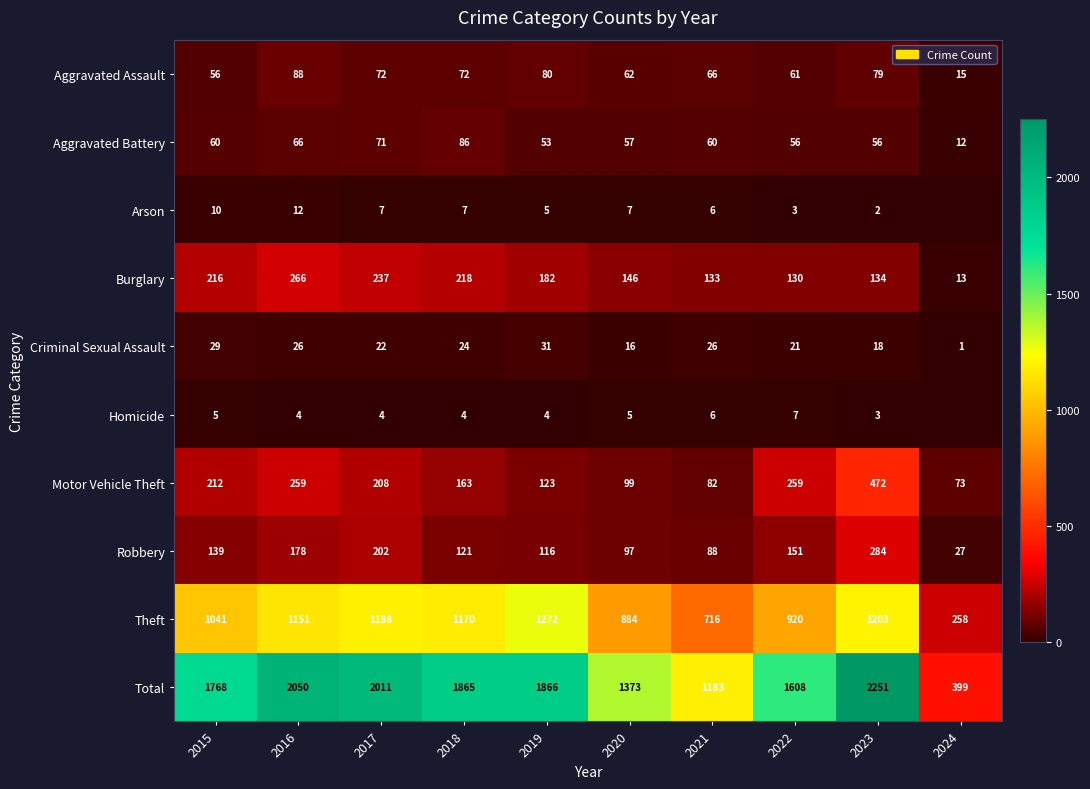

True or false: Robbery has a value of 152 at 2023.

False